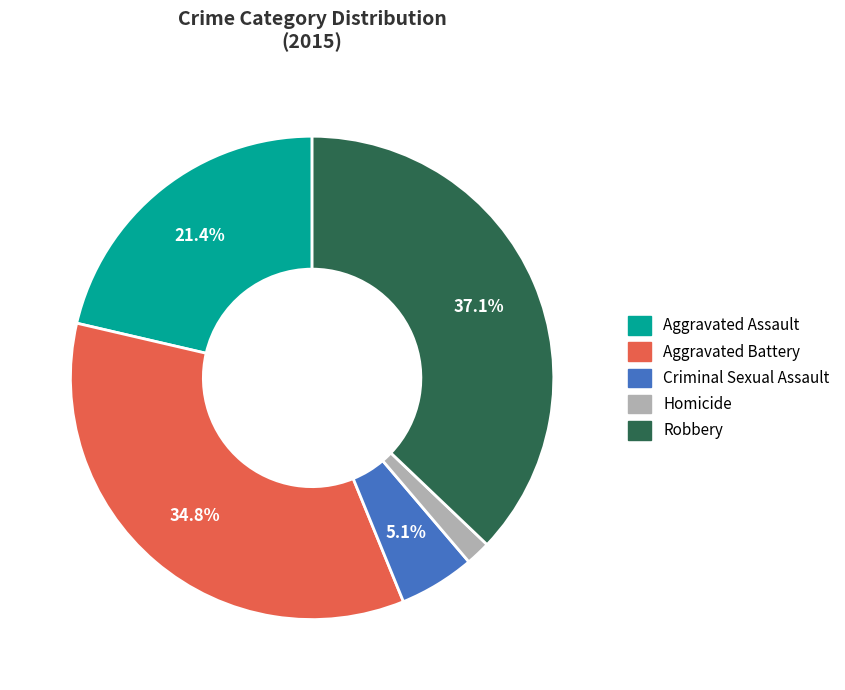

Is there any slice that represents more than half of the pie?

No